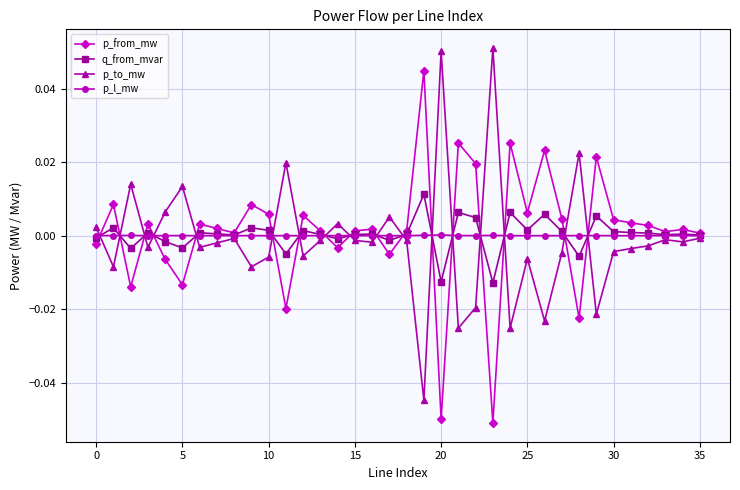

Rank the series by their maximum value, from lowest to highest.

p_l_mw, q_from_mvar, p_from_mw, p_to_mw